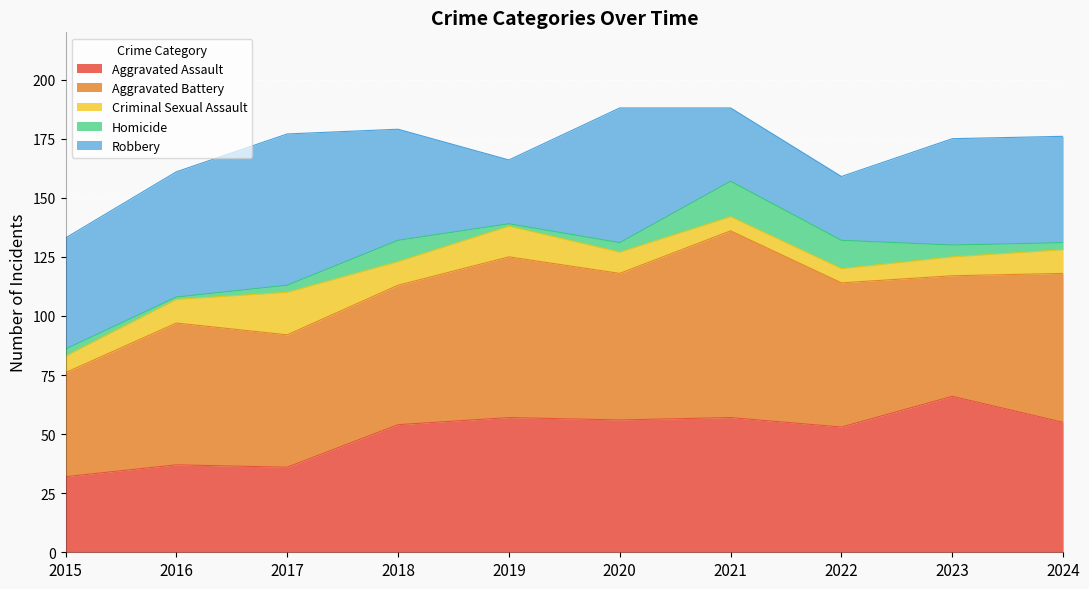

How many times do Robbery and Aggravated Assault cross each other?

3